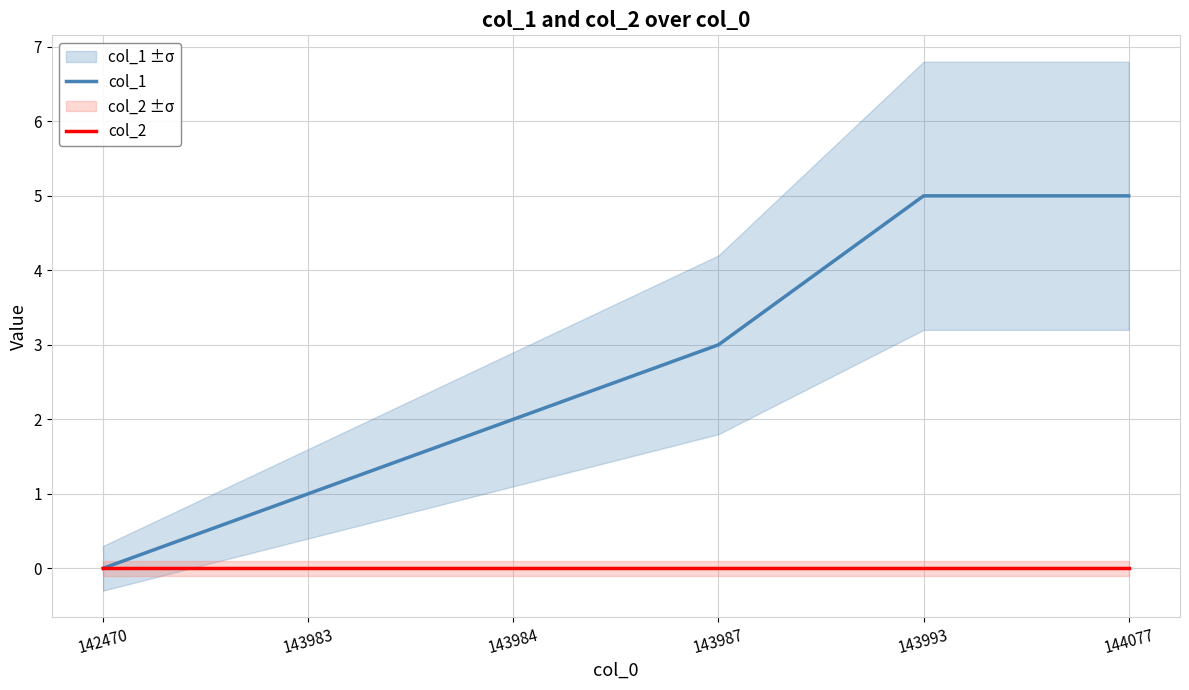

True or false: col_2 has more than 2 points higher than both neighbors.

False